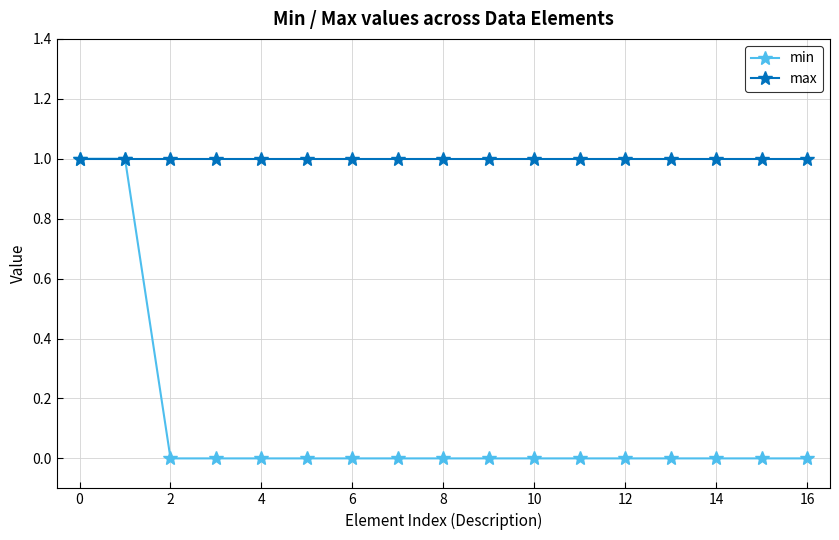

Rank the series by their average value, from lowest to highest.

min, max